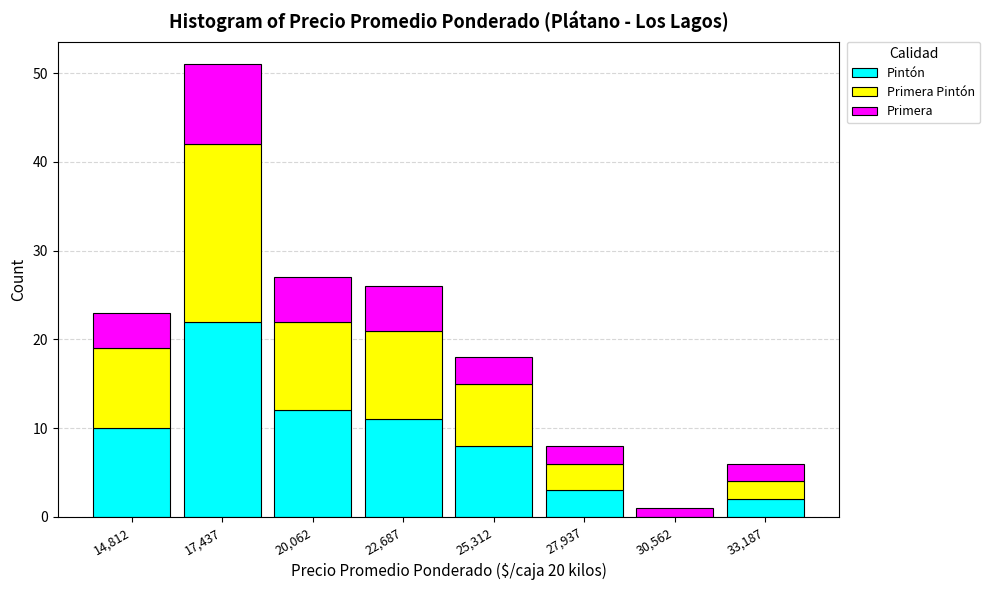

Which range on the x-axis has the tallest stacked bar (by total height)?

16000 to 19000